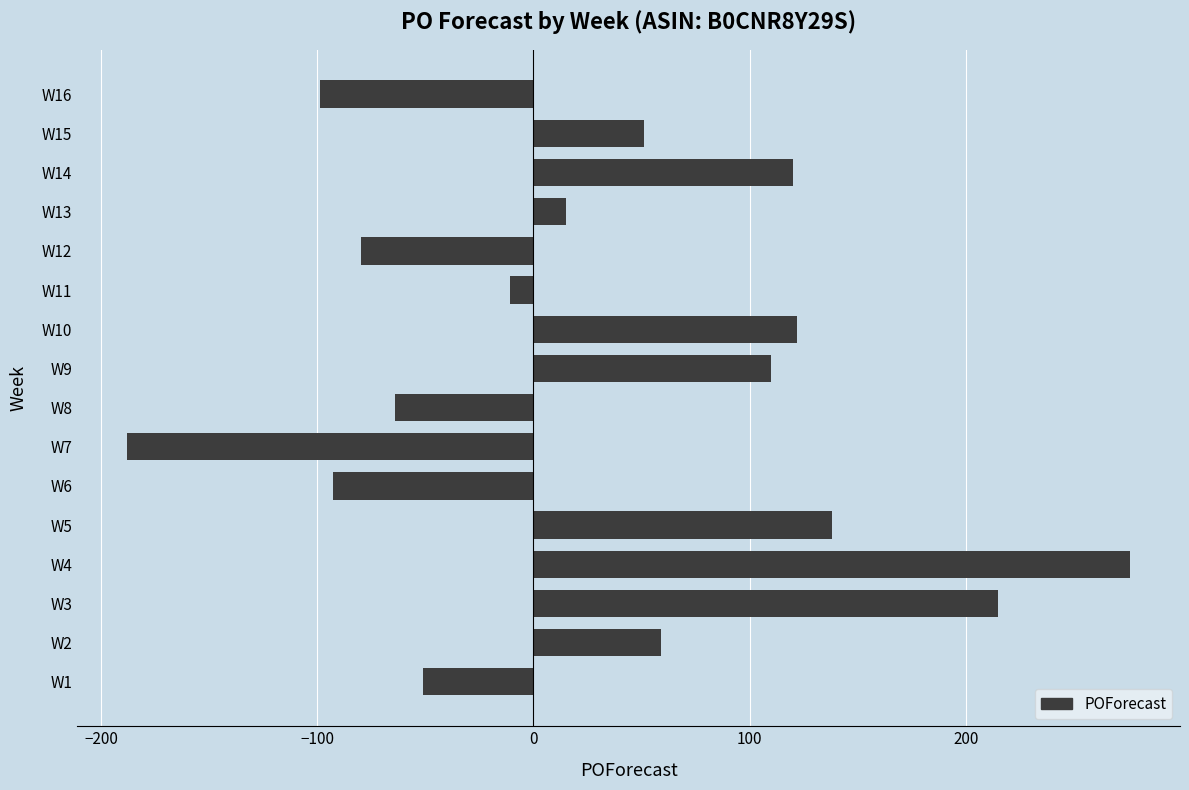

What is the greatest value displayed?

276